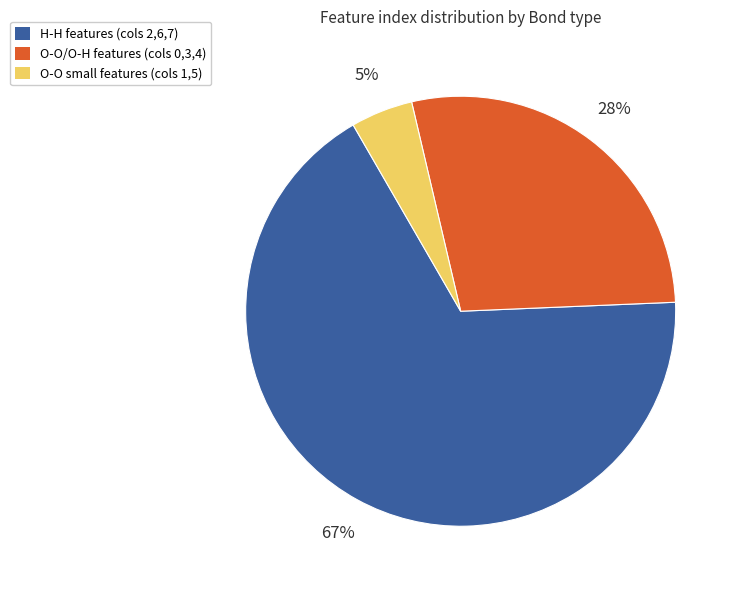

To the nearest percent, what is the average slice percentage?

33%